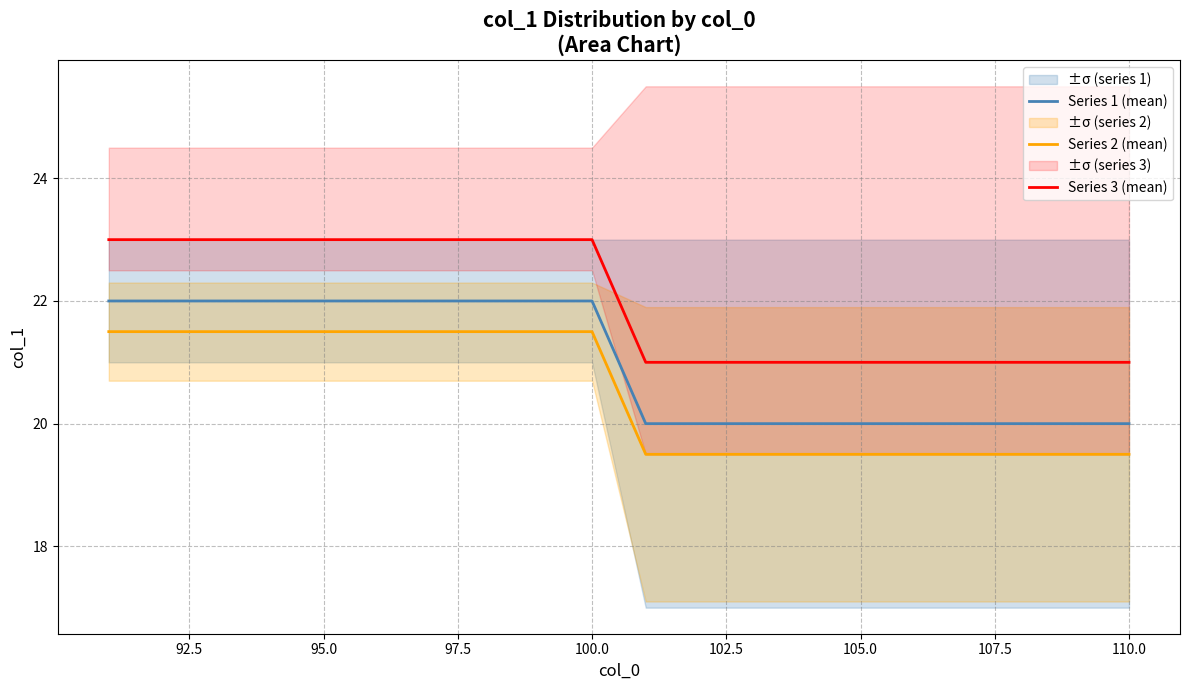

True or false: Series 3 (mean) and Series 2 (mean) intersect in this chart.

False